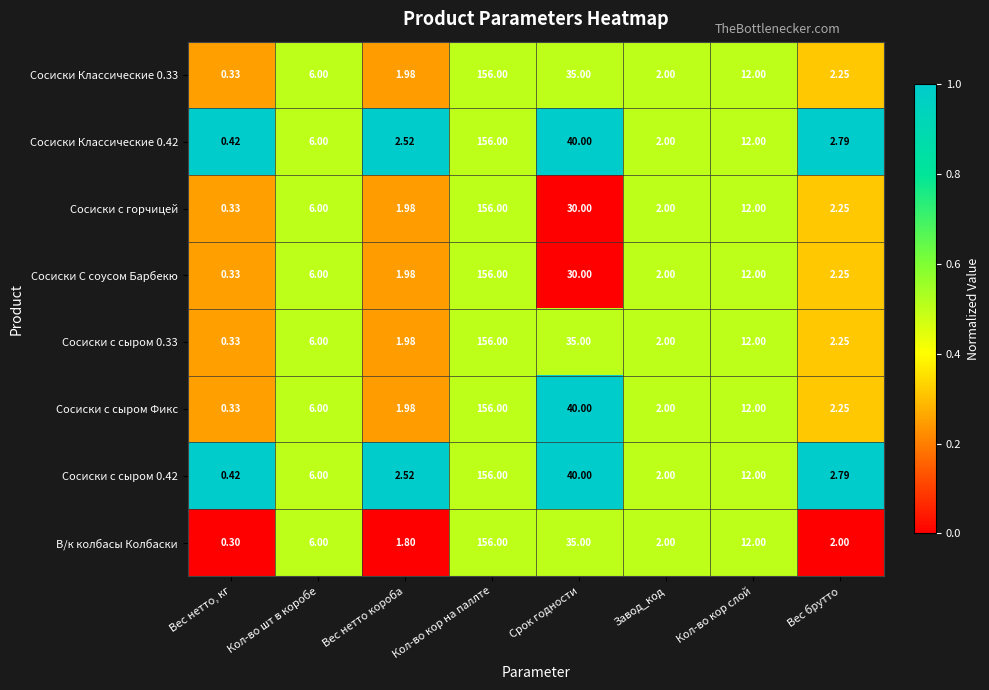

Is the value of Сосиски Классические 0.33 at Срок годности greater than the value of Сосиски с сыром Фикс at Вес нетто короба?

Yes